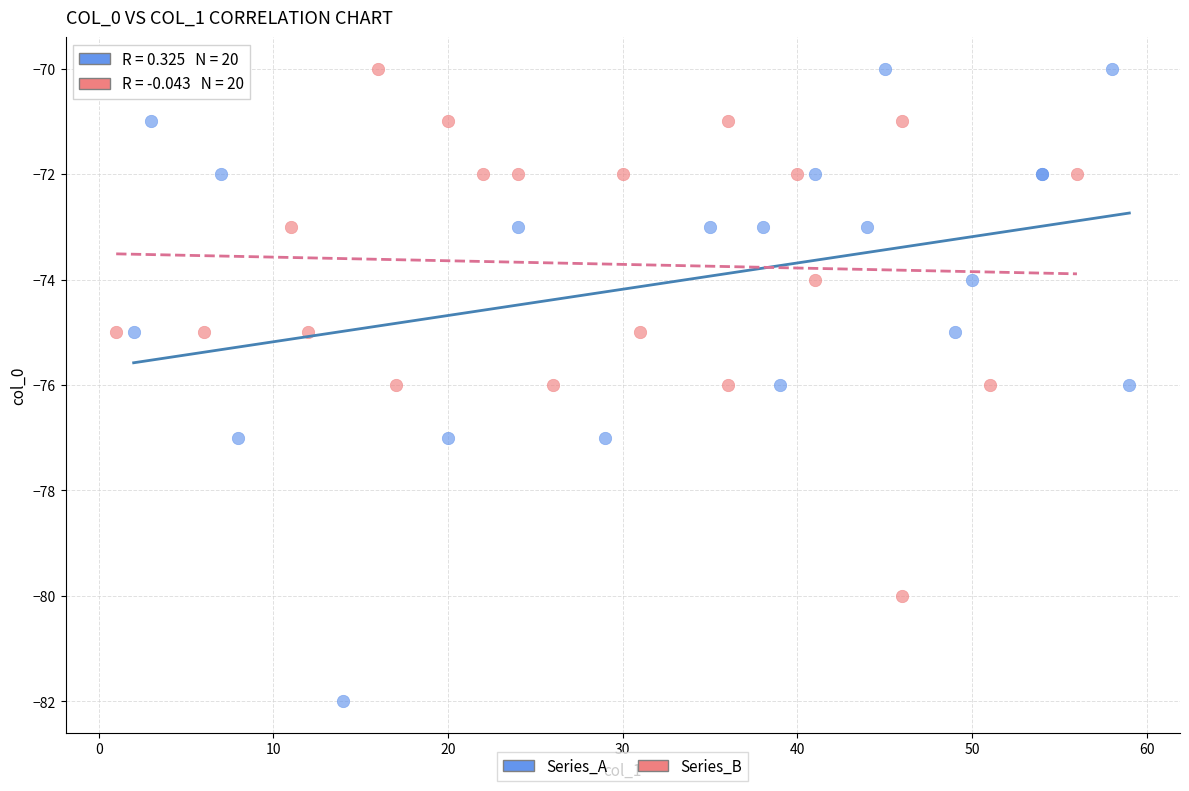

Which series contains the lowest Y value?

Series_A